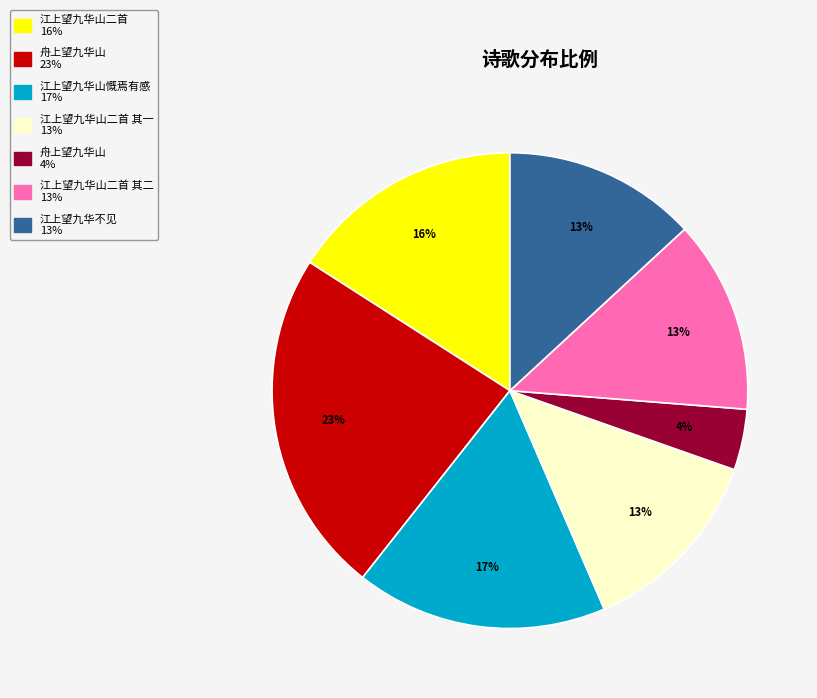

Is there a majority slice in this chart?

No